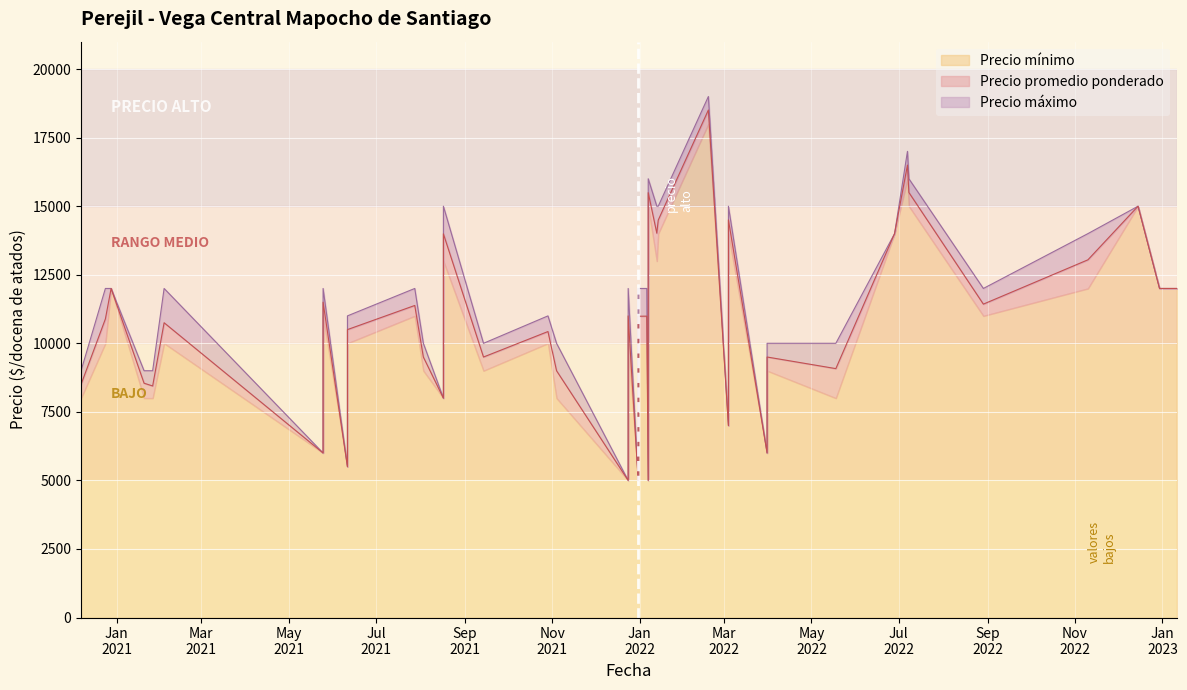

Is the value of Precio mínimo at 2021-08-17 greater than the value of Precio máximo at 2021-08-17?

No